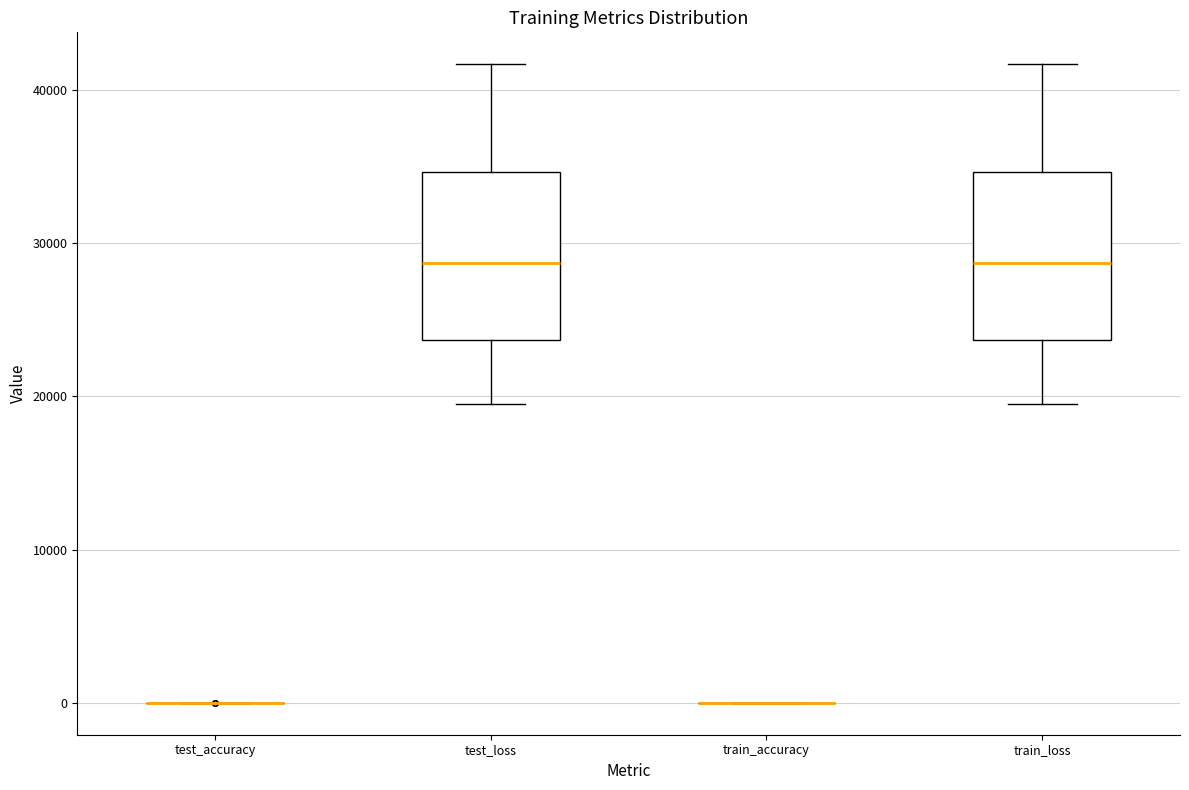

Where does the lower whisker of the box for train_loss end on the y-axis? The values are not printed on the chart, so give them approximately, as read against the axis.

20000